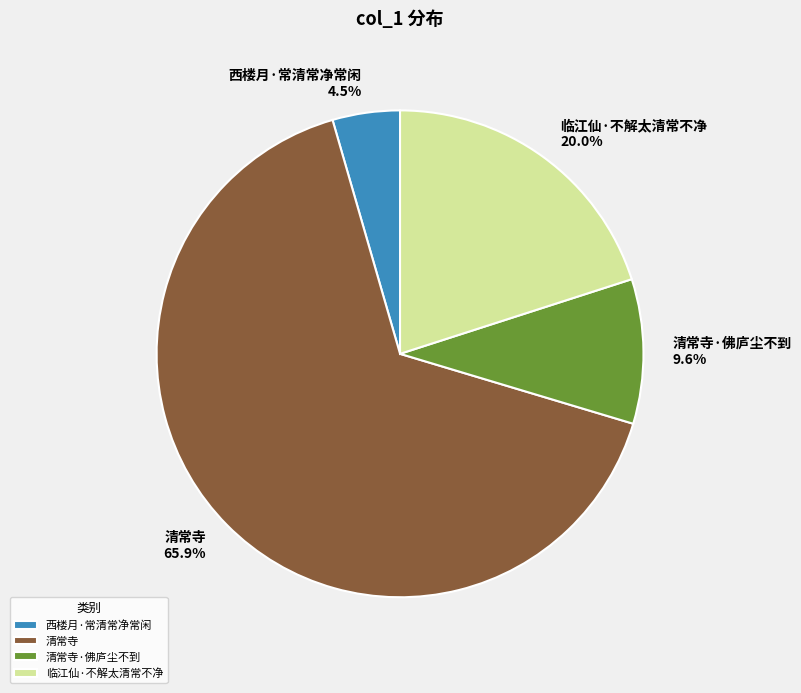

Which slice is the smallest?

西楼月·常清常净常闲